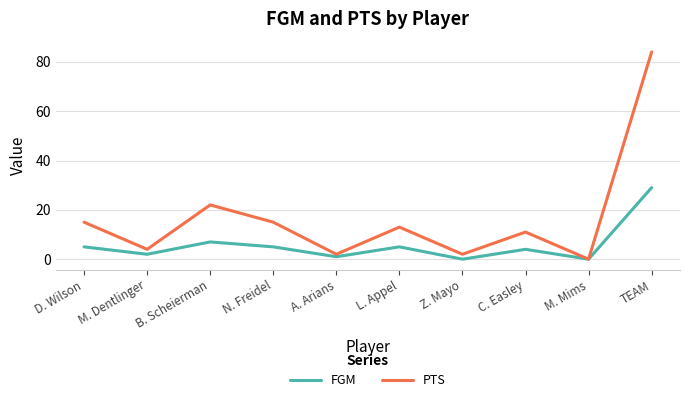

What position from the left is B. Scheierman?

3